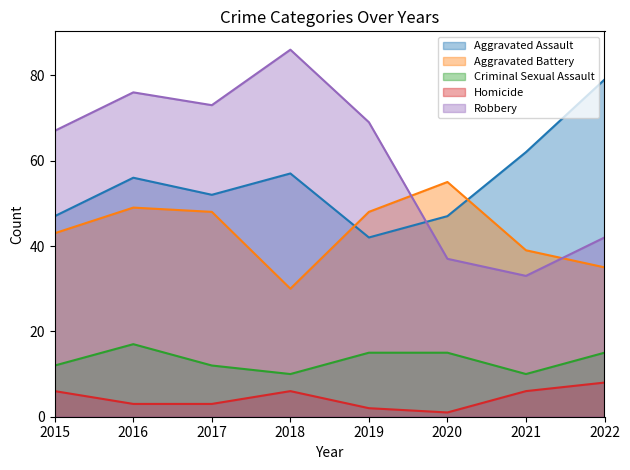

How many distinct data groups are displayed?

5